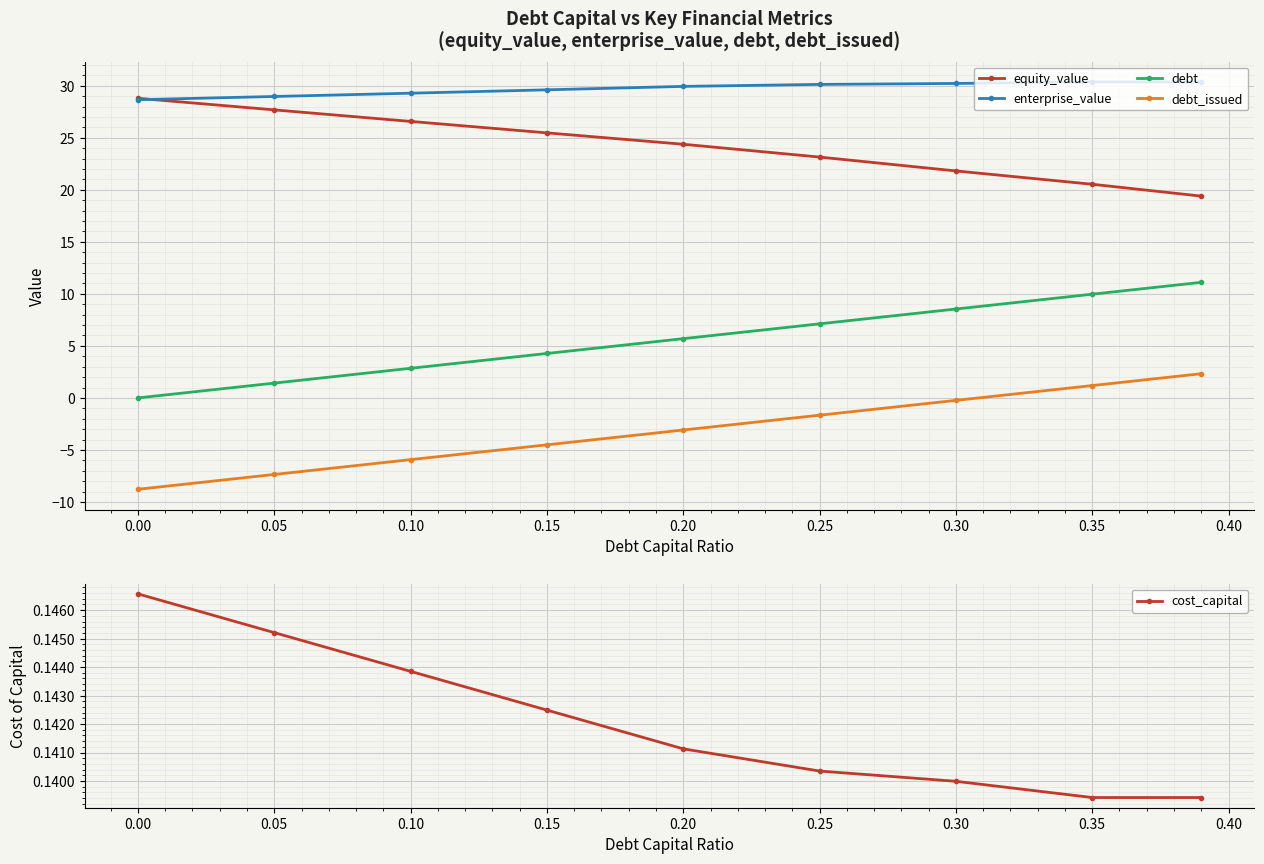

What is the lowest value of the enterprise_value series?

28.7